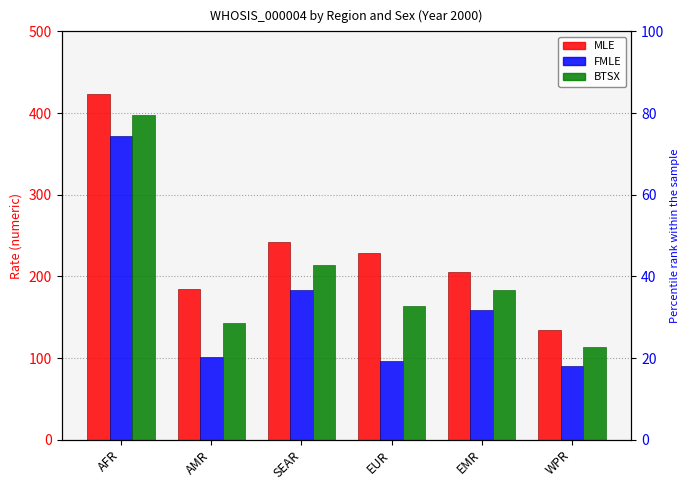

What is the label of the 4th bar from the left?

EUR